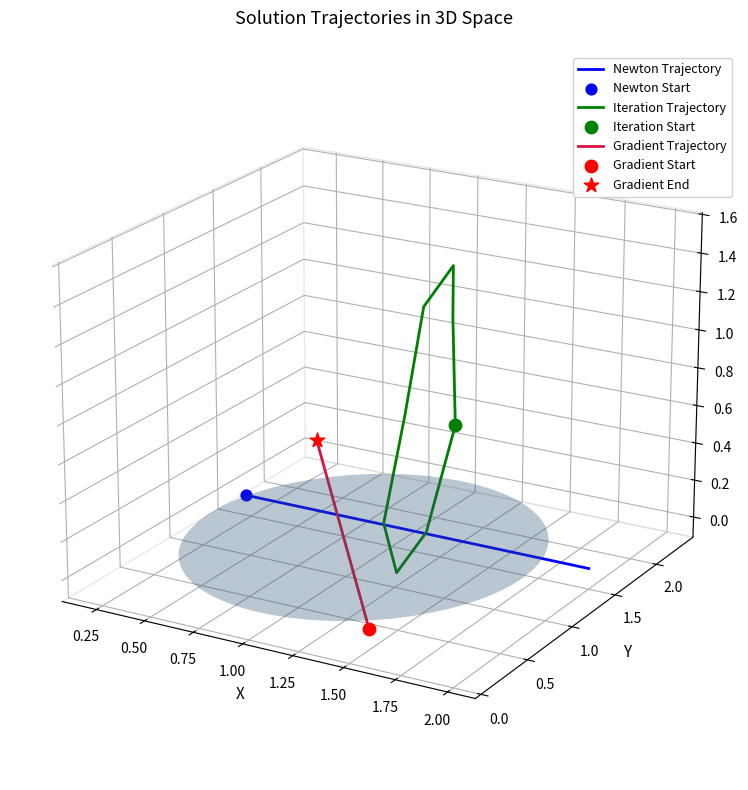

Which series contains the lowest Y value?

Gradient Trajectory